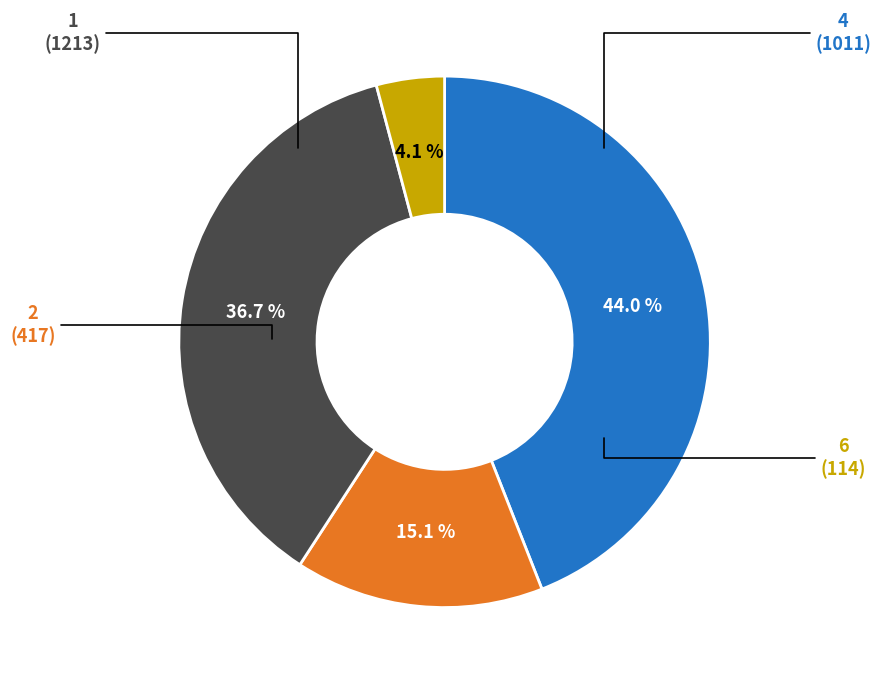

Is there a majority slice in this chart?

No